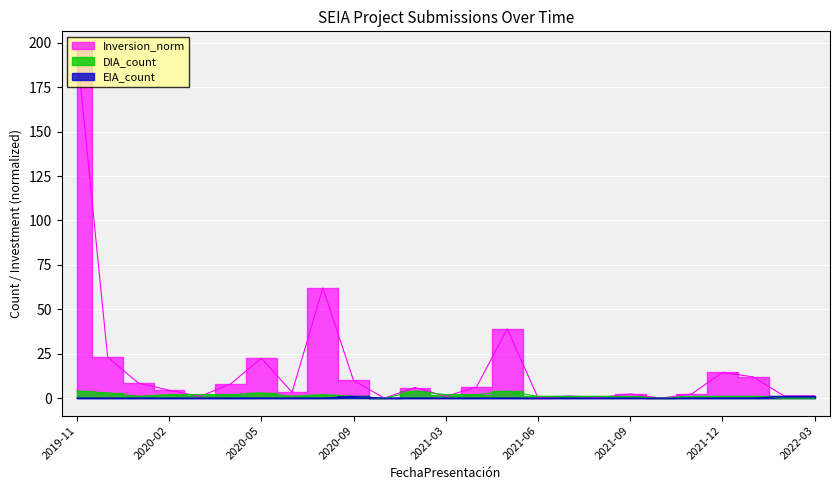

How many intersections are there between EIA_count and DIA_count?

1